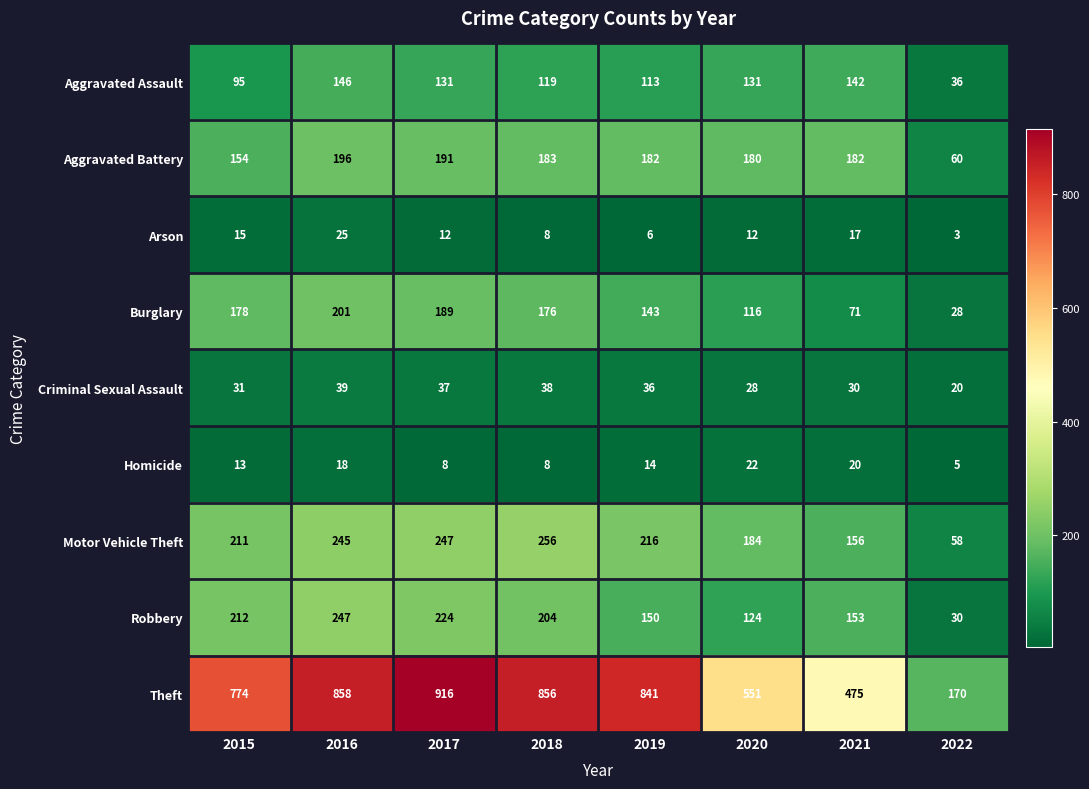

Rank the series by their maximum value, from lowest to highest.

Homicide, Arson, Criminal Sexual Assault, Aggravated Assault, Aggravated Battery, Burglary, Robbery, Motor Vehicle Theft, Theft